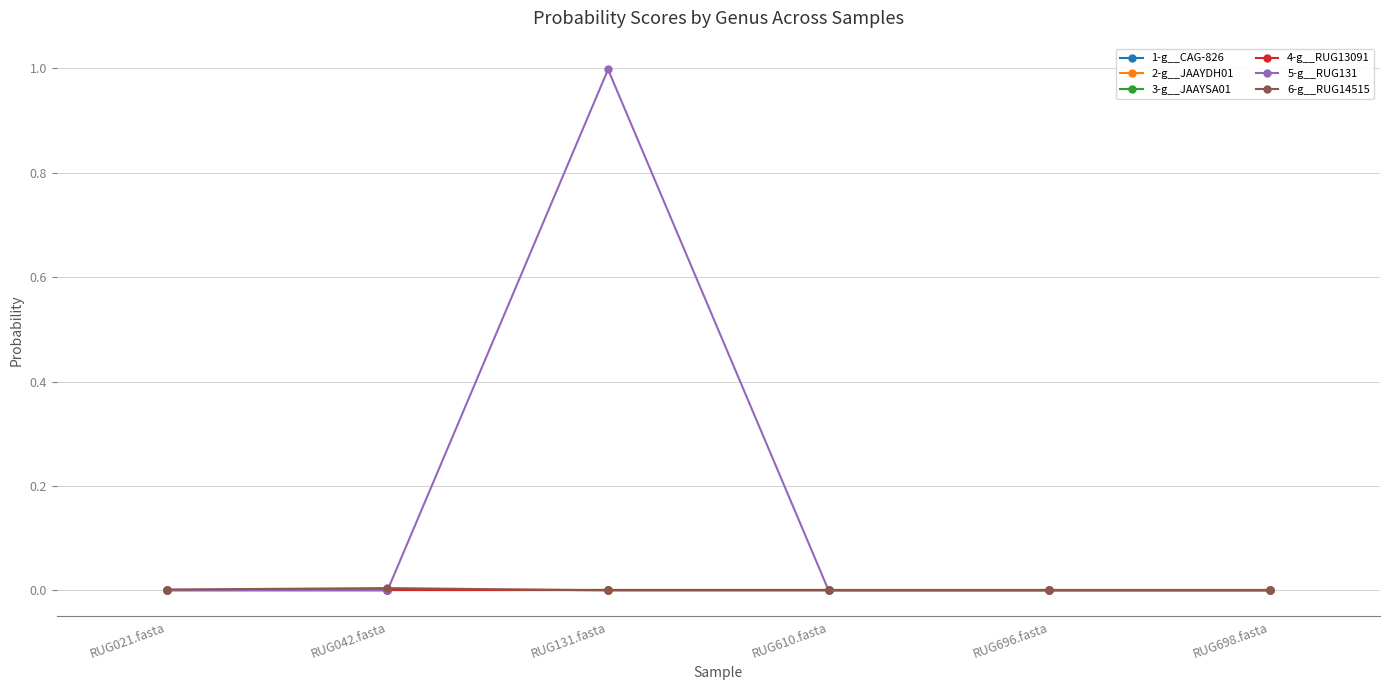

How many interior local valleys does the 6-g__RUG14515 series have?

1